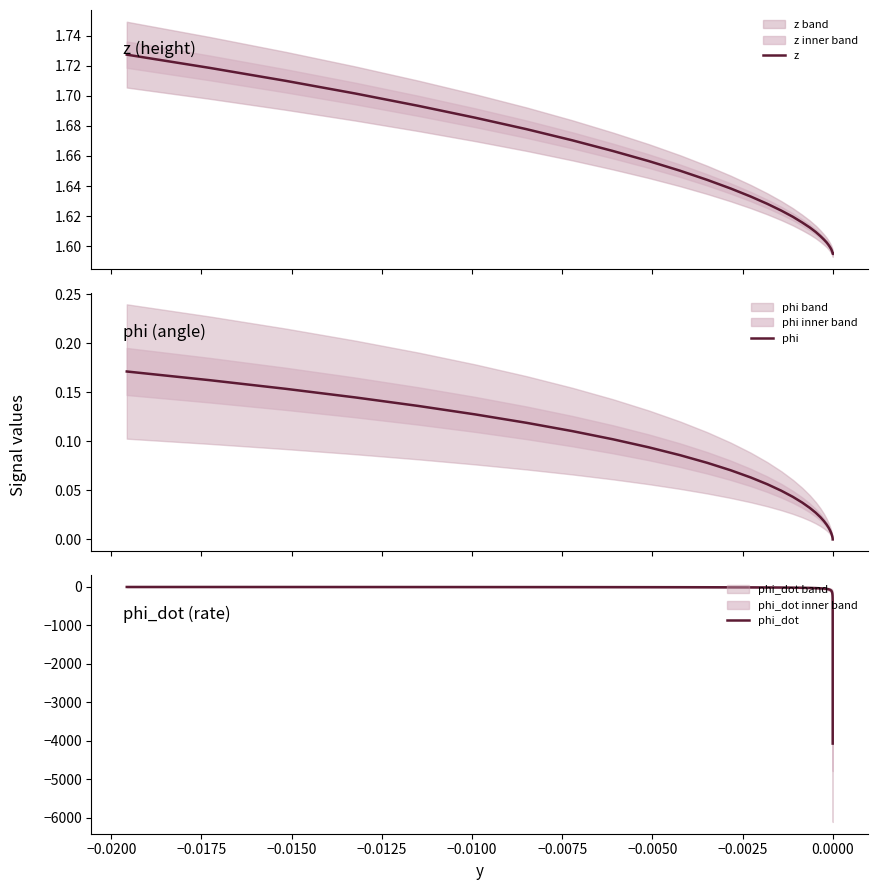

How many data points in phi_dot are above -32?

19